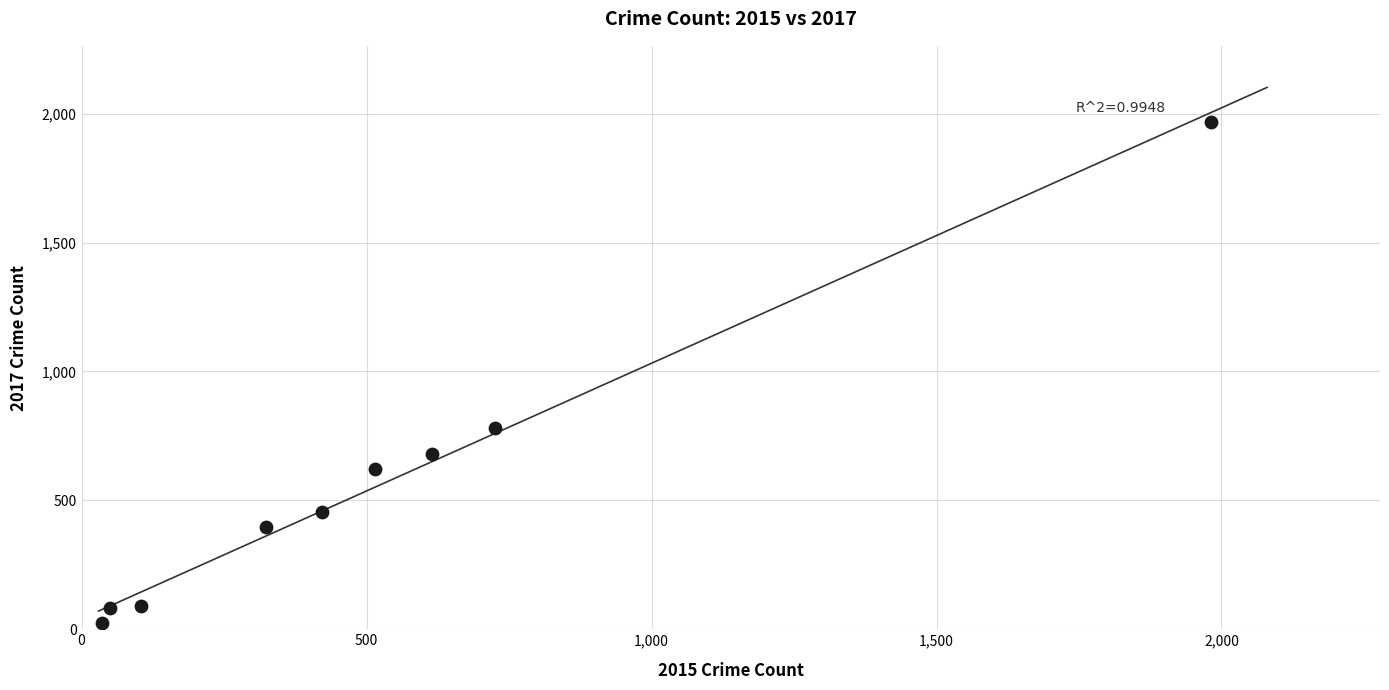

What Y value in the scatter plot is closest to 995?

780